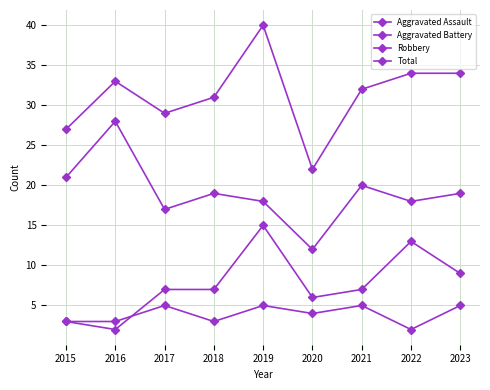

Does the chart have visible grid lines?

Yes